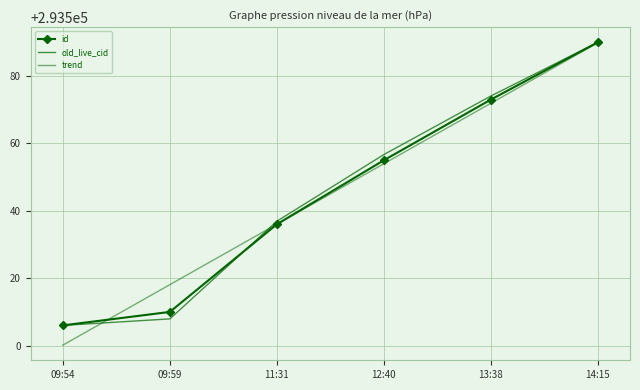

What is the label of the 2nd point from the left?

09:59